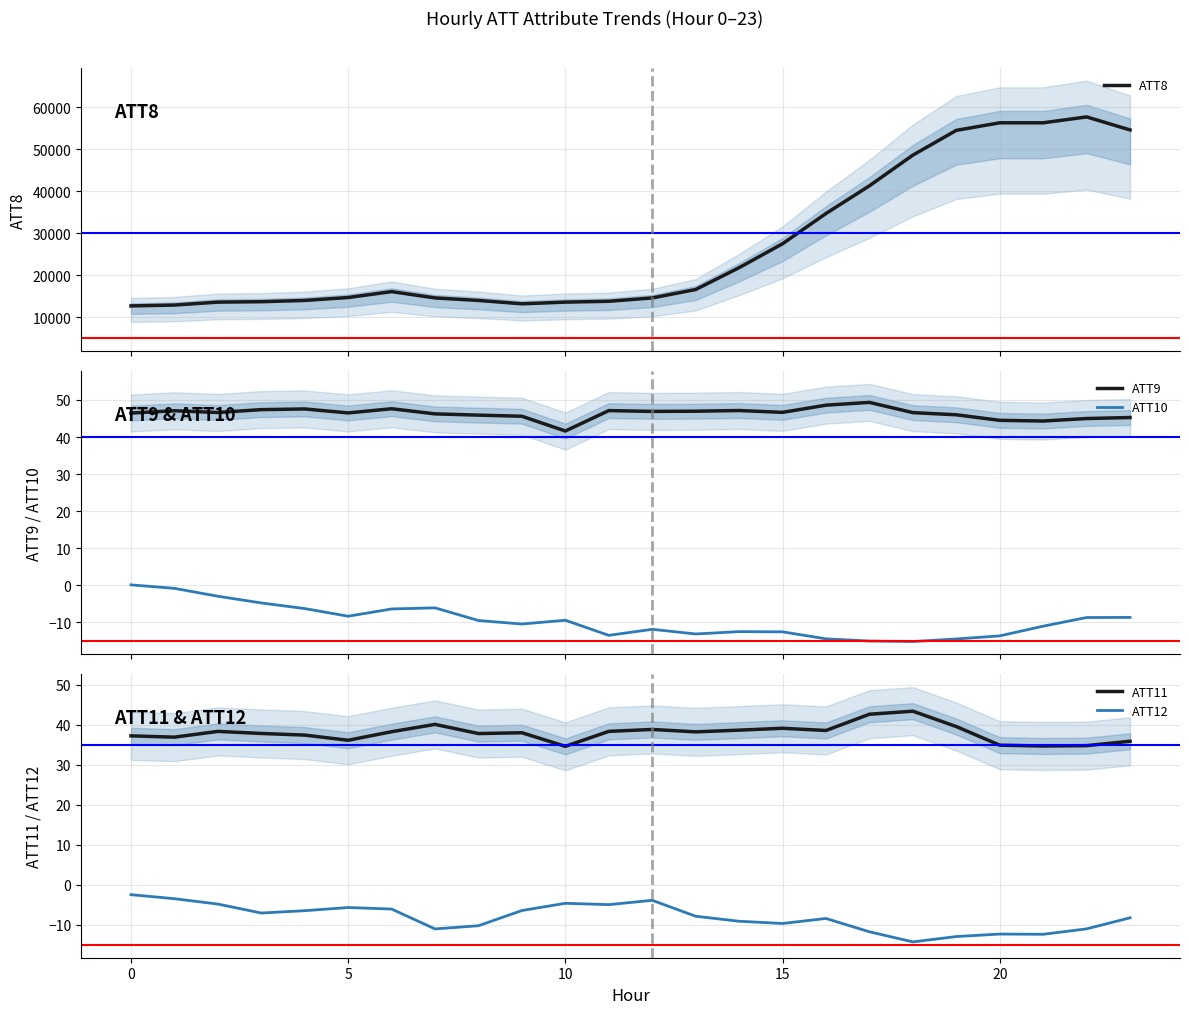

Does the chart have visible grid lines?

Yes